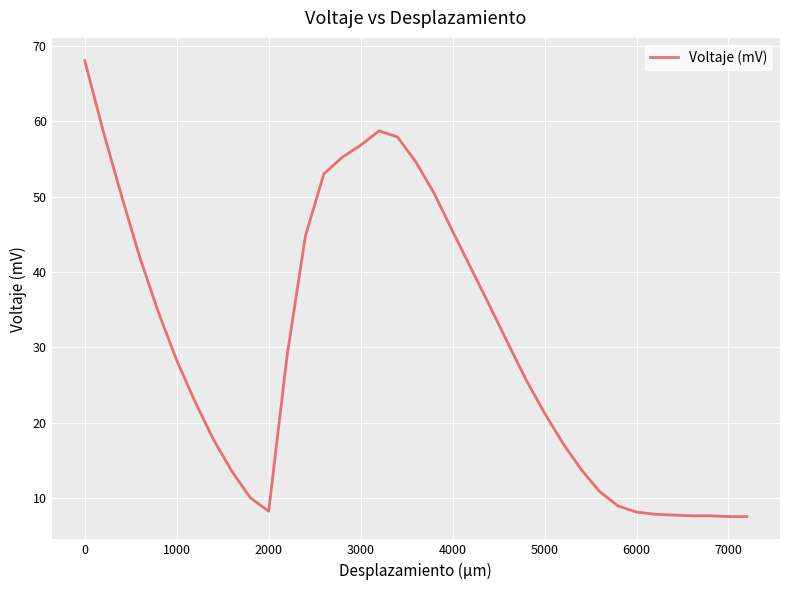

What is the maximum value shown in the chart?

68.0